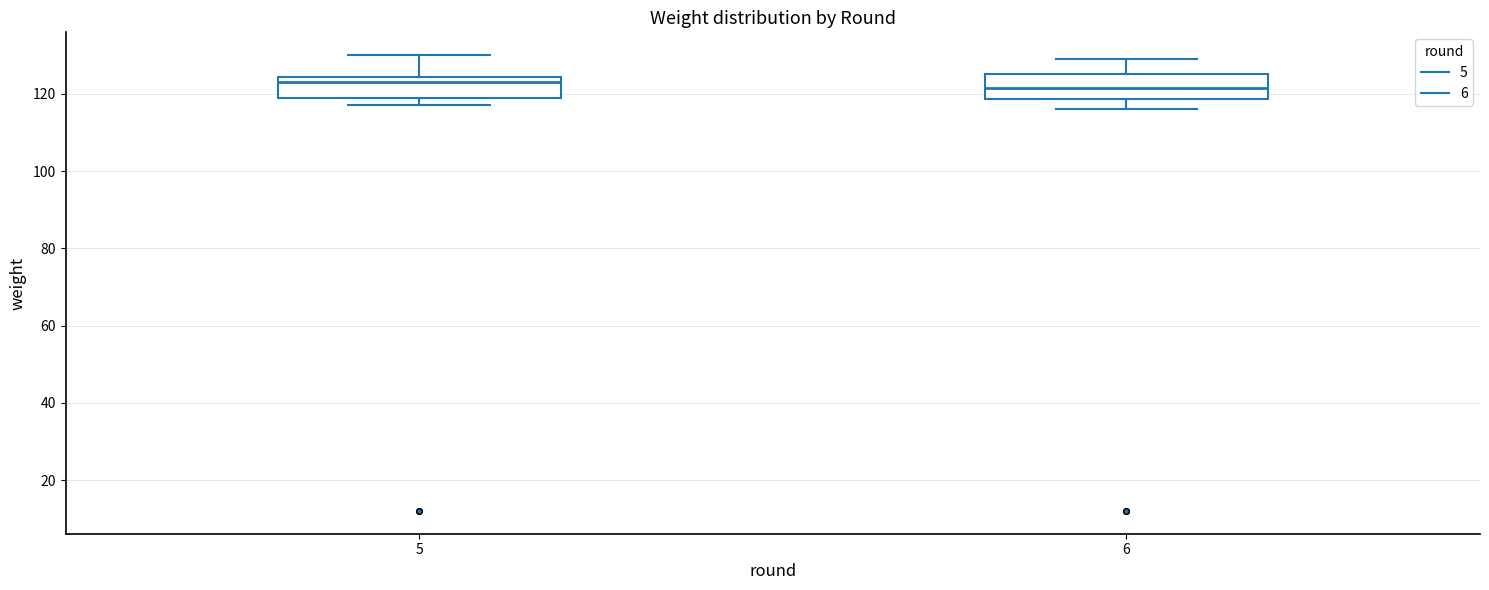

Where is the upper edge of the box at x = 5 on the y-axis? The values are not printed on the chart, so give them approximately, as read against the axis.

124